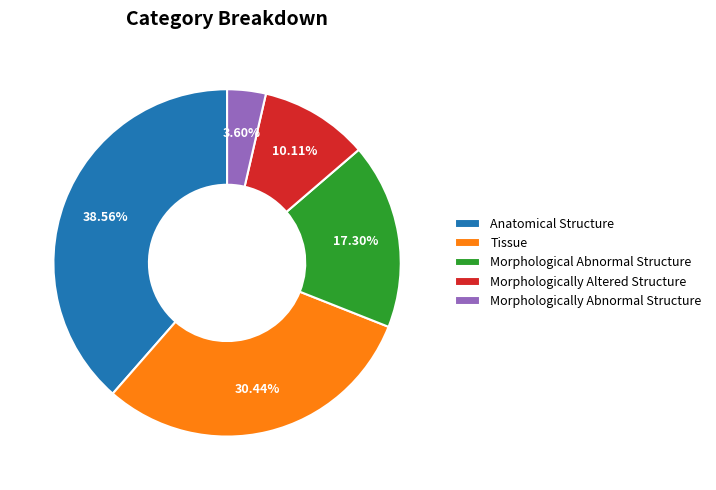

Does any single category account for the majority?

No